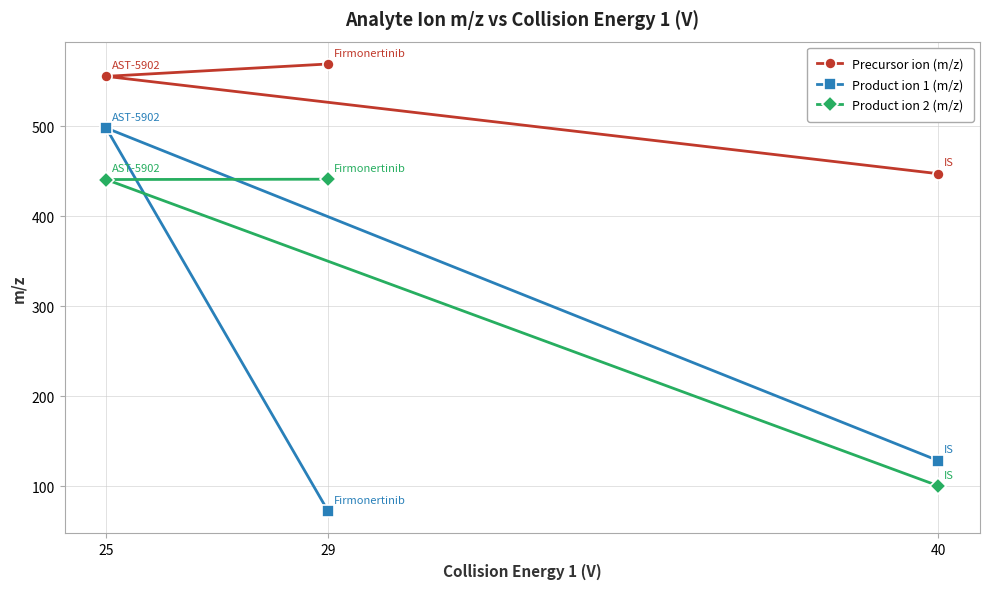

Rank the series by their maximum value, from lowest to highest.

Product ion 2 (m/z), Product ion 1 (m/z), Precursor ion (m/z)